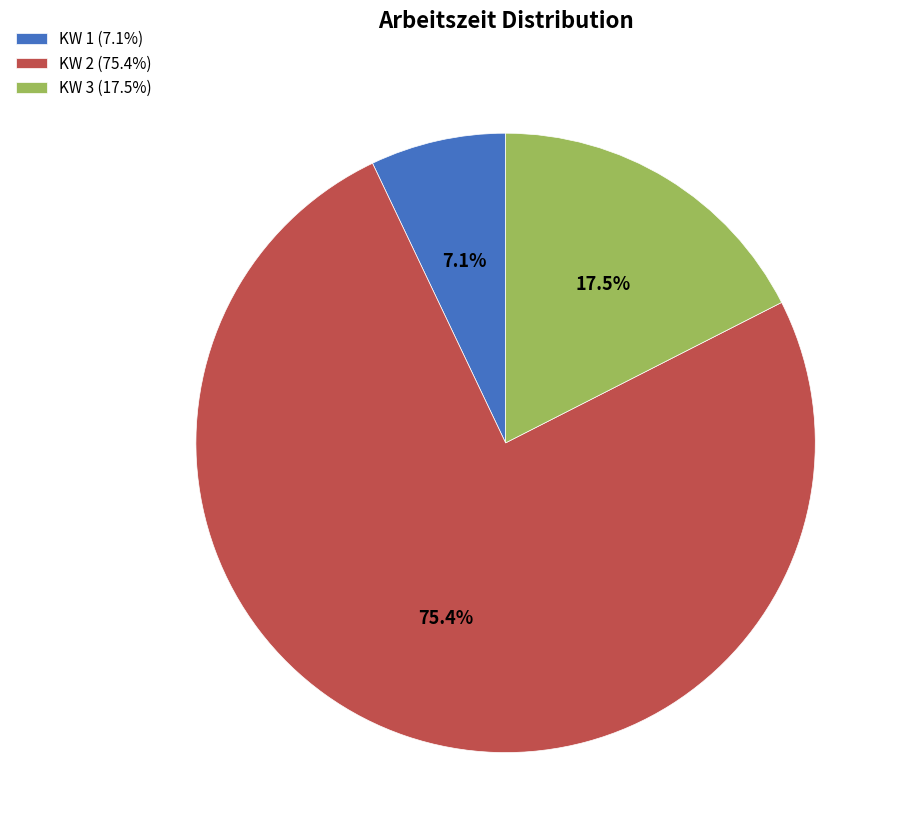

How many slices are in this pie chart?

3